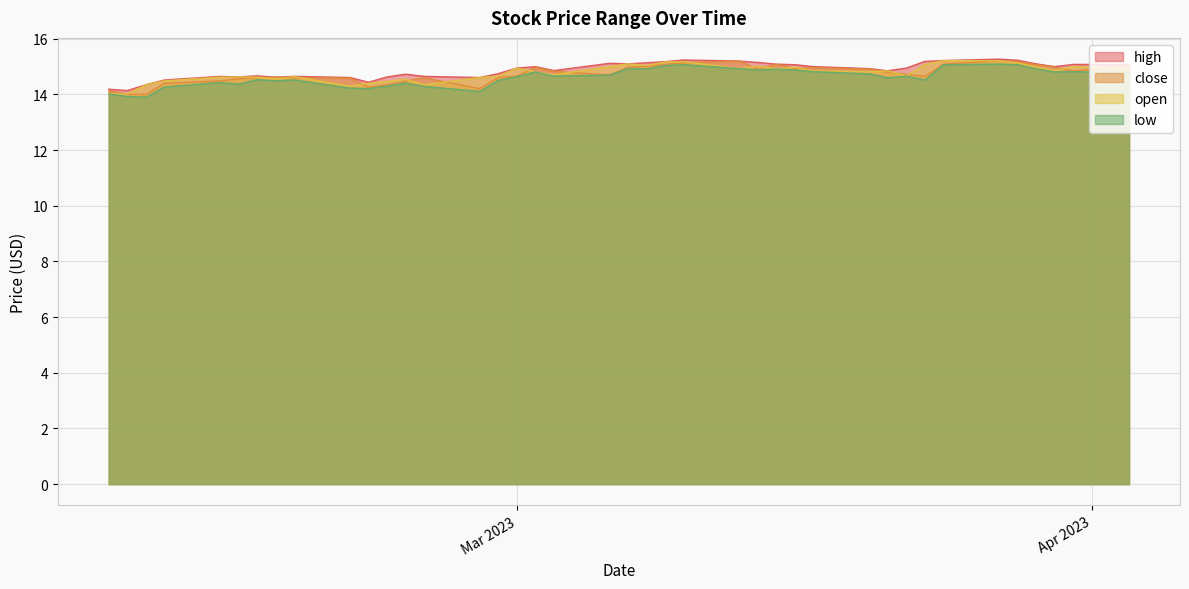

What is the minimum value for high?

14.1